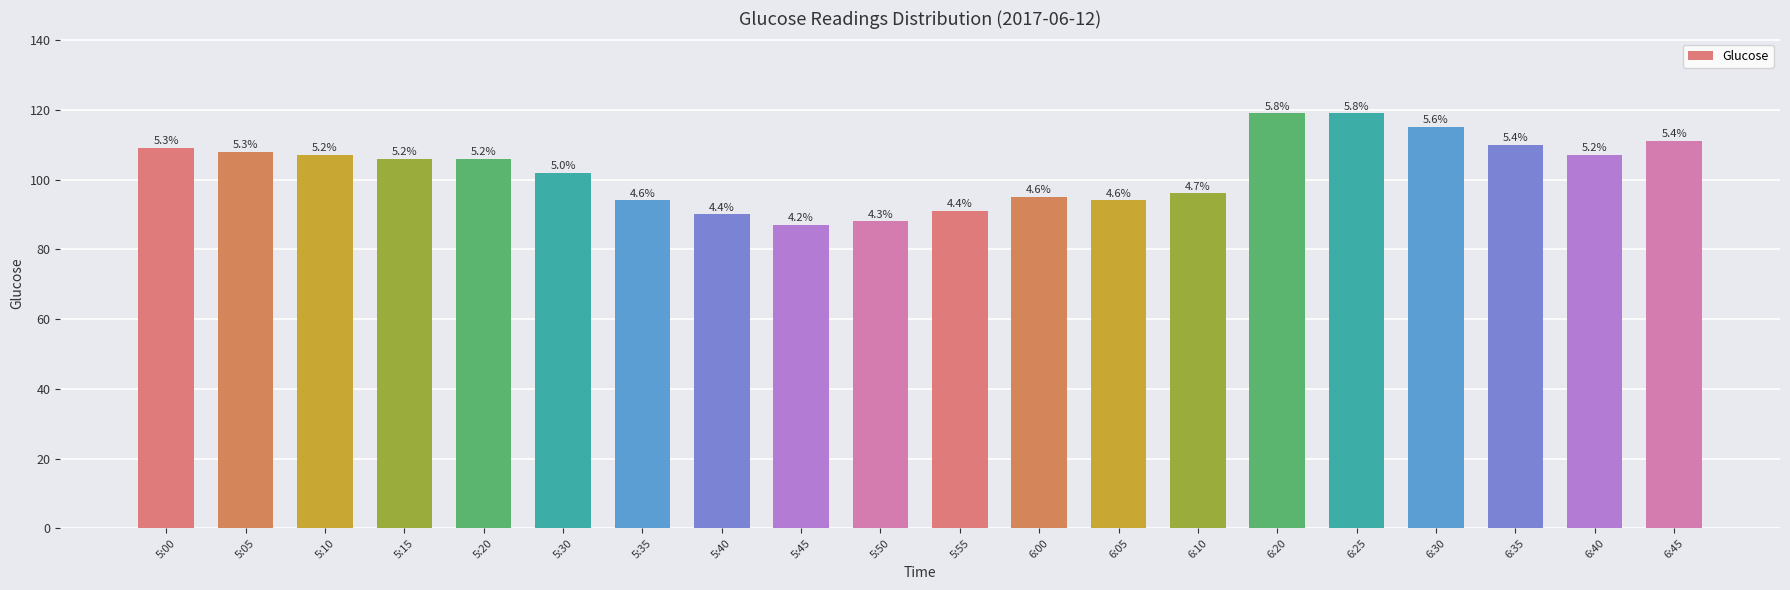

Is it true that the value at 5:05 is 108?

True